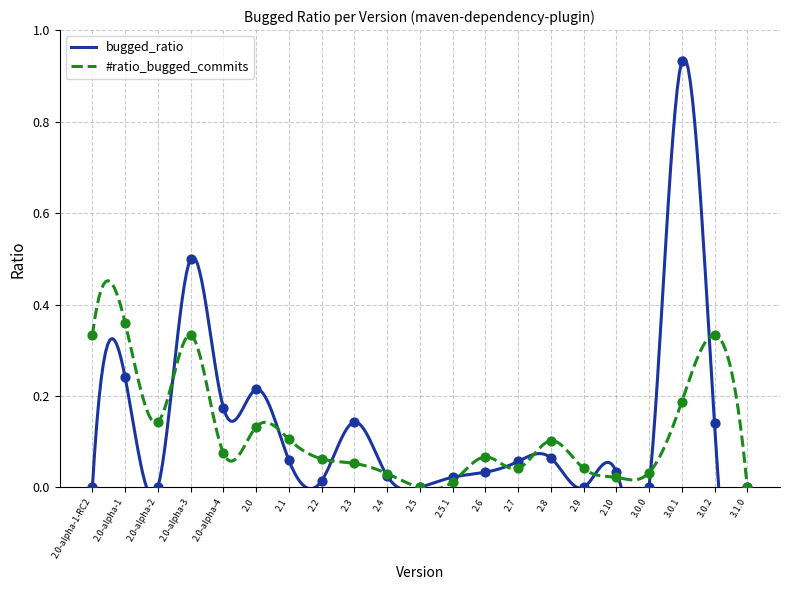

At which category is the sum across all series the highest?

3.0.1